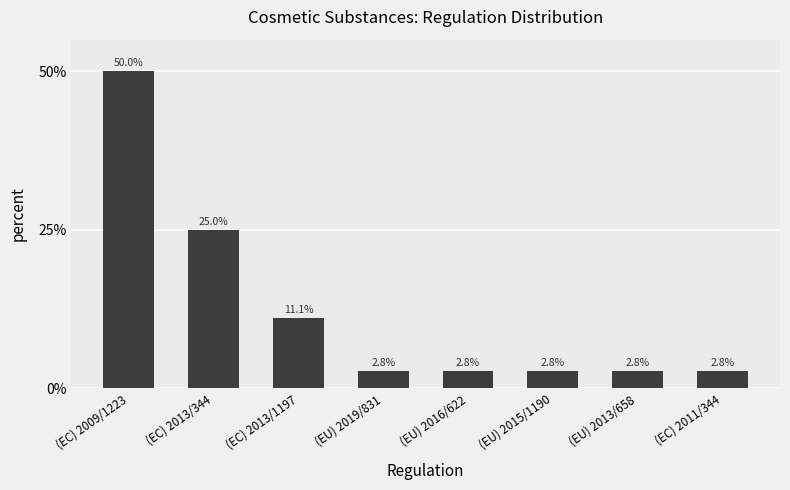

Reading left to right, list all the values displayed in this chart.

50.0	25.0	11.1	2.8	2.8	2.8	2.8	2.8